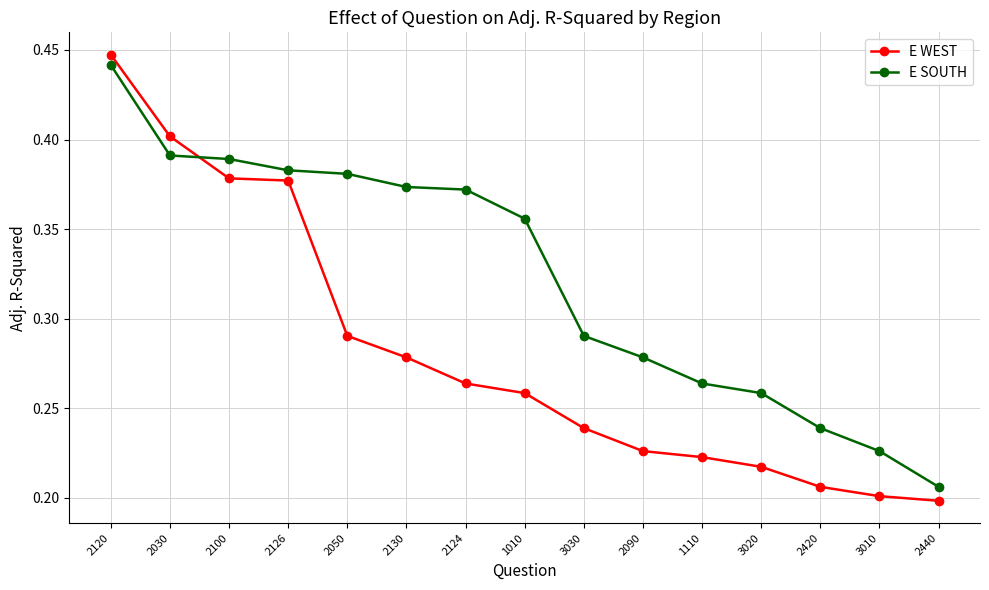

What is the label of the 12th point from the right?

2126